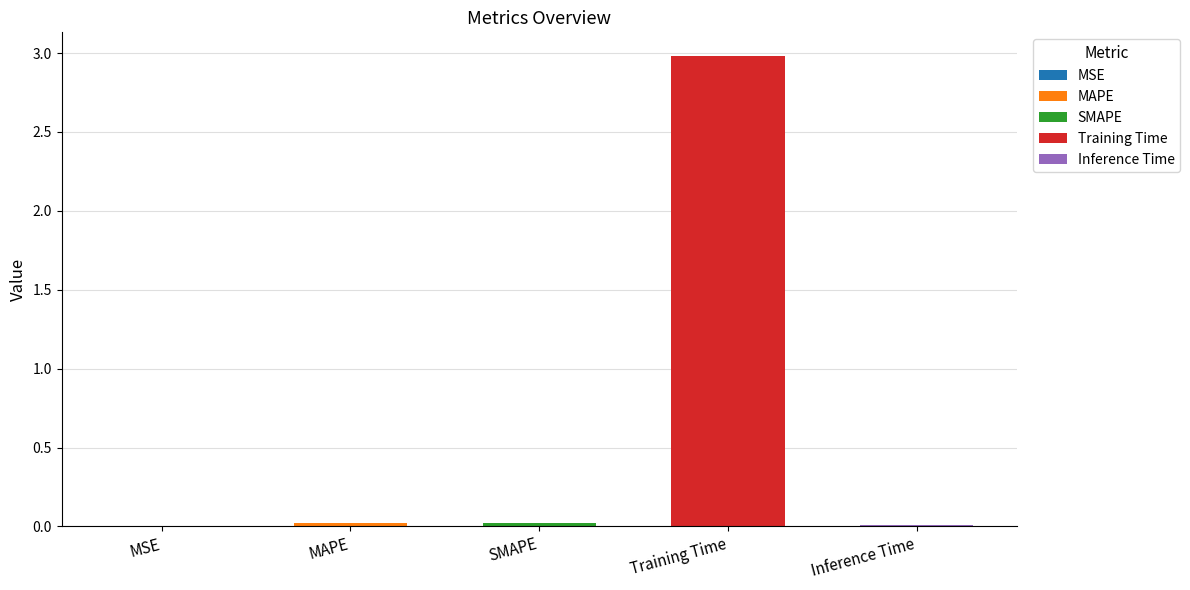

What is the average value?

0.6